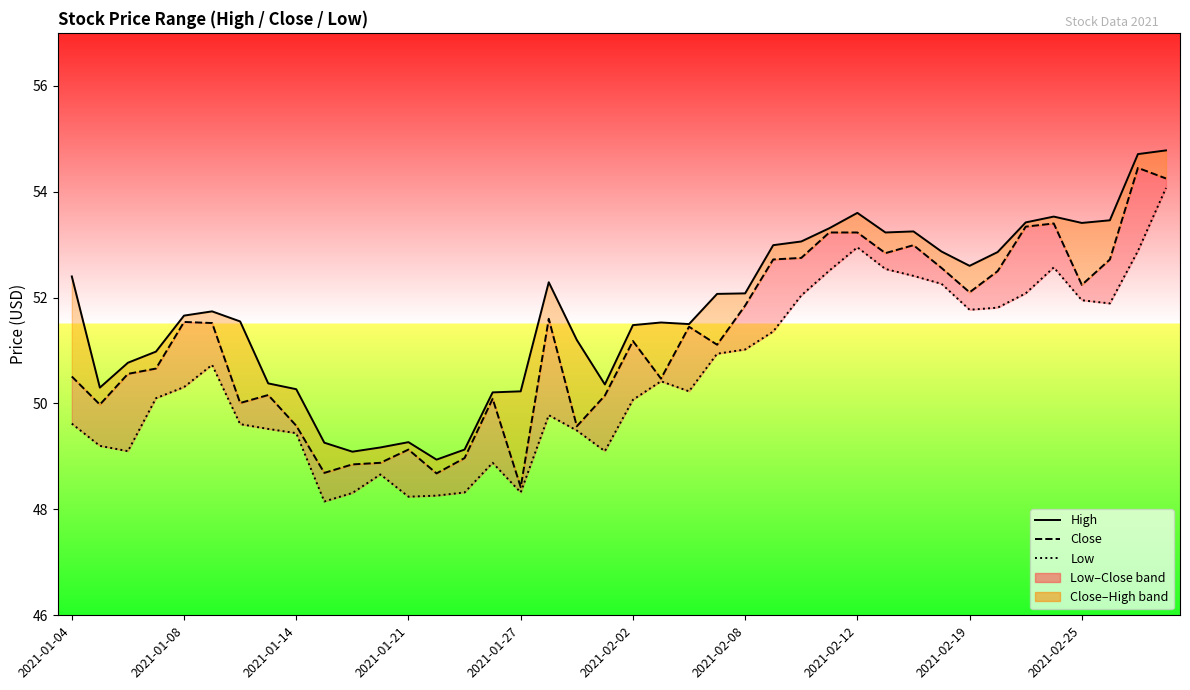

True or false: Close and High cross at least once.

False